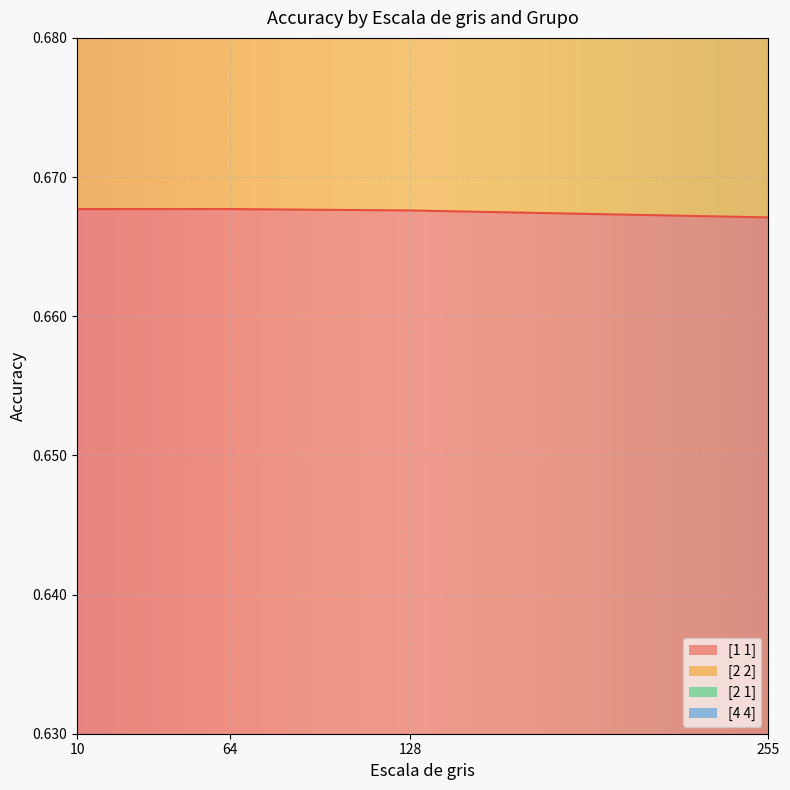

True or false: [1 1] has more than 1 interior local peaks.

False